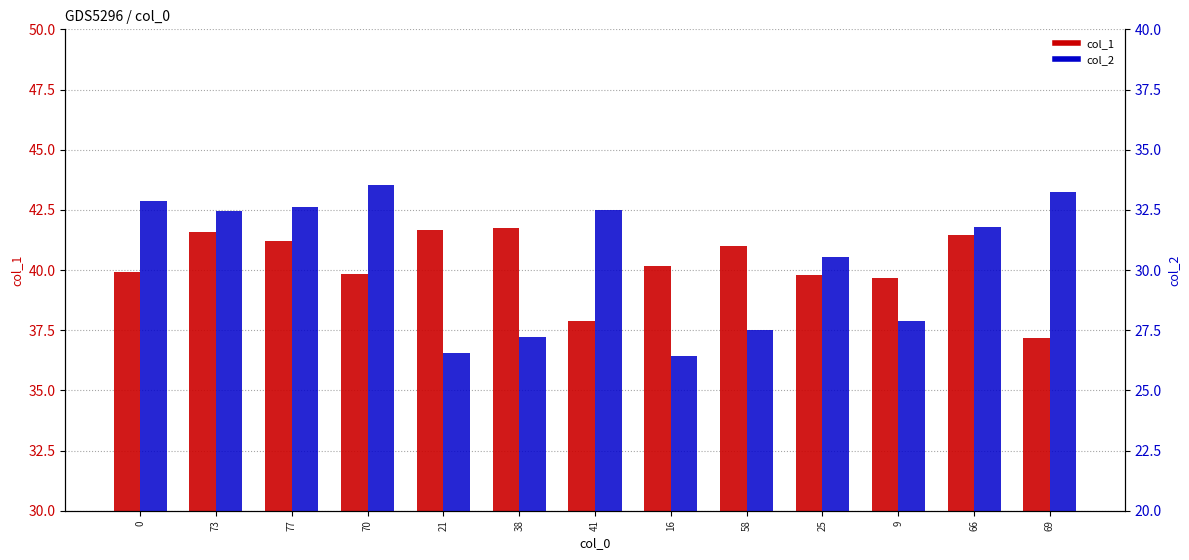

What position from the right is 77?

11